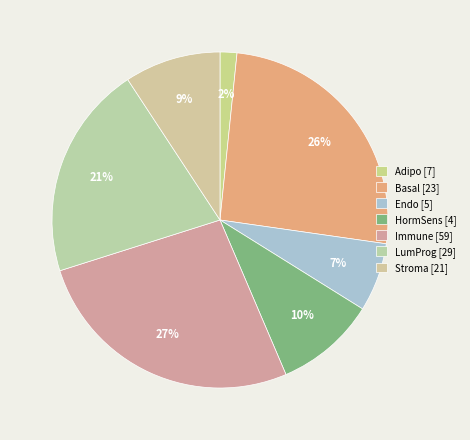

How many slices are in this pie chart?

7